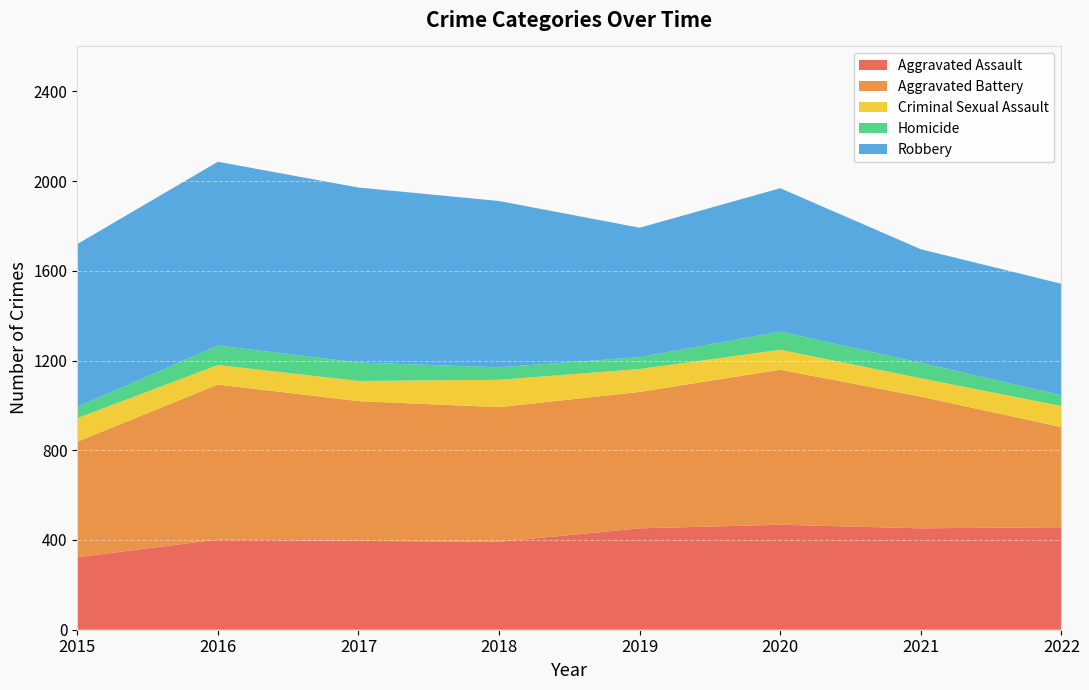

Reading left to right, extract all data points from this chart.

Aggravated Assault: 2015=323	2016=402	2017=396	2018=392	2019=452	2020=468	2021=452	2022=457
Aggravated Battery: 2015=515	2016=691	2017=623	2018=600	2019=608	2020=691	2021=587	2022=446
Criminal Sexual Assault: 2015=105	2016=87	2017=90	2018=122	2019=102	2020=89	2021=82	2022=94
Homicide: 2015=50	2016=87	2017=82	2018=56	2019=53	2020=81	2021=69	2022=48
Robbery: 2015=726	2016=819	2017=780	2018=741	2019=577	2020=639	2021=506	2022=497